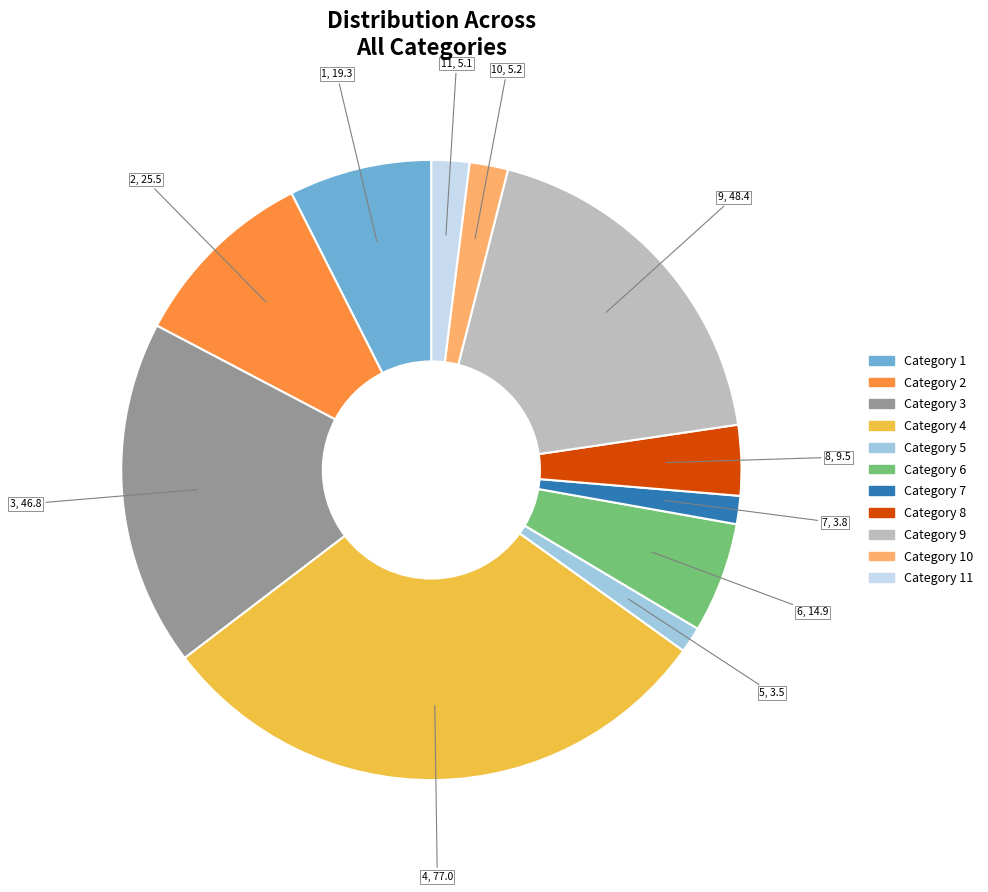

Is there any slice that represents more than half of the pie?

No